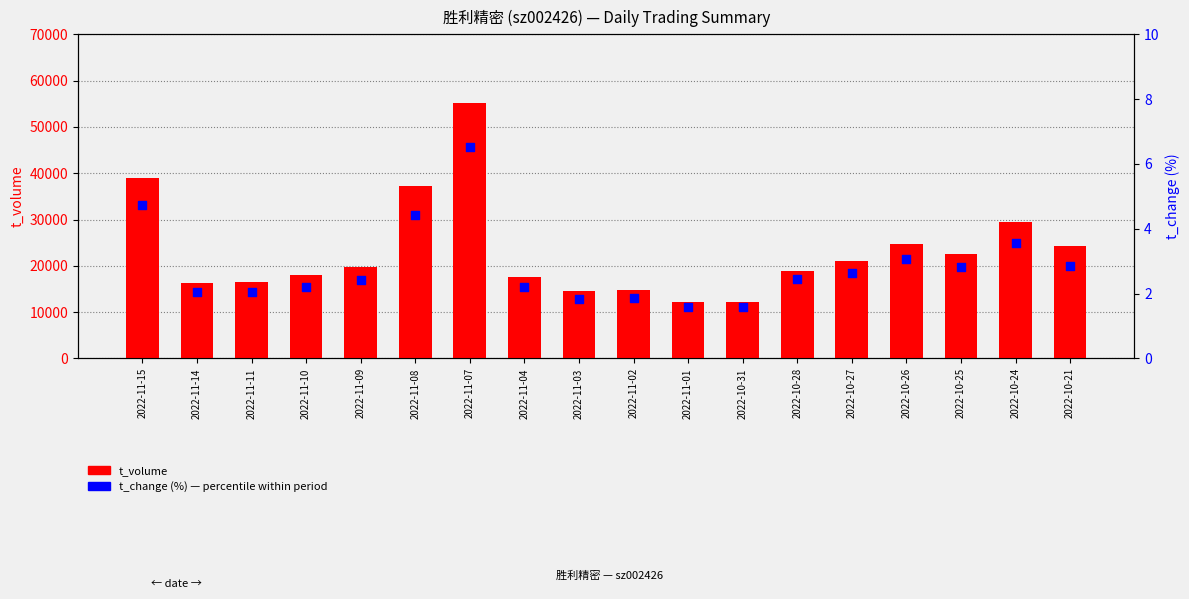

Which series has the largest total across all categories?

t_volume